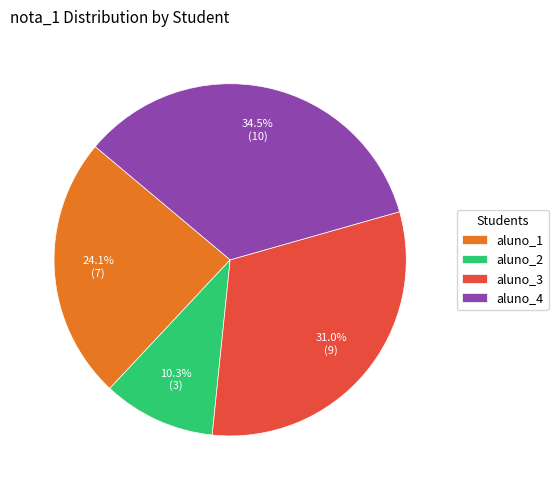

Count the number of slices in the pie.

4